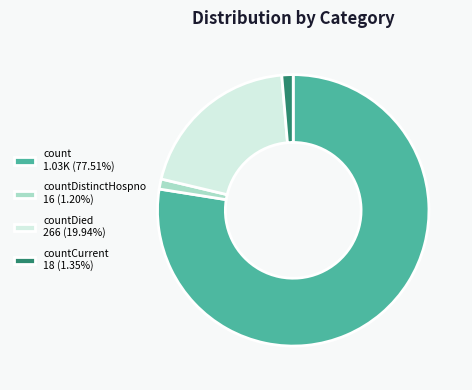

Do countDied 266 (19.94%) and countDistinctHospno 16 (1.20%) together represent more than half of the pie?

No